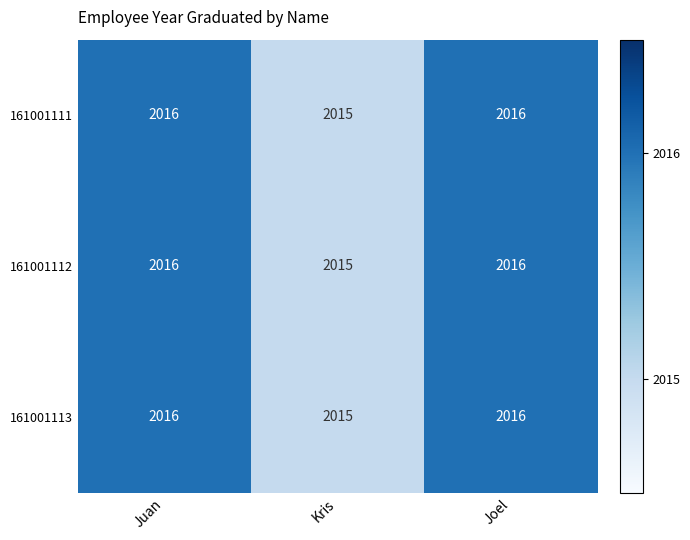

The value of 161001113 at Joel is 2953. True or false?

False